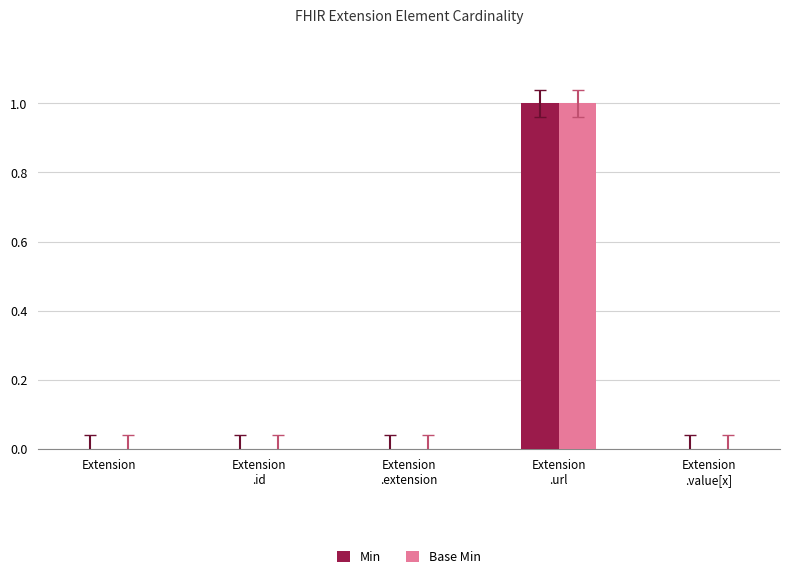

The Base Min series shows 0 at Extension. True or false?

True